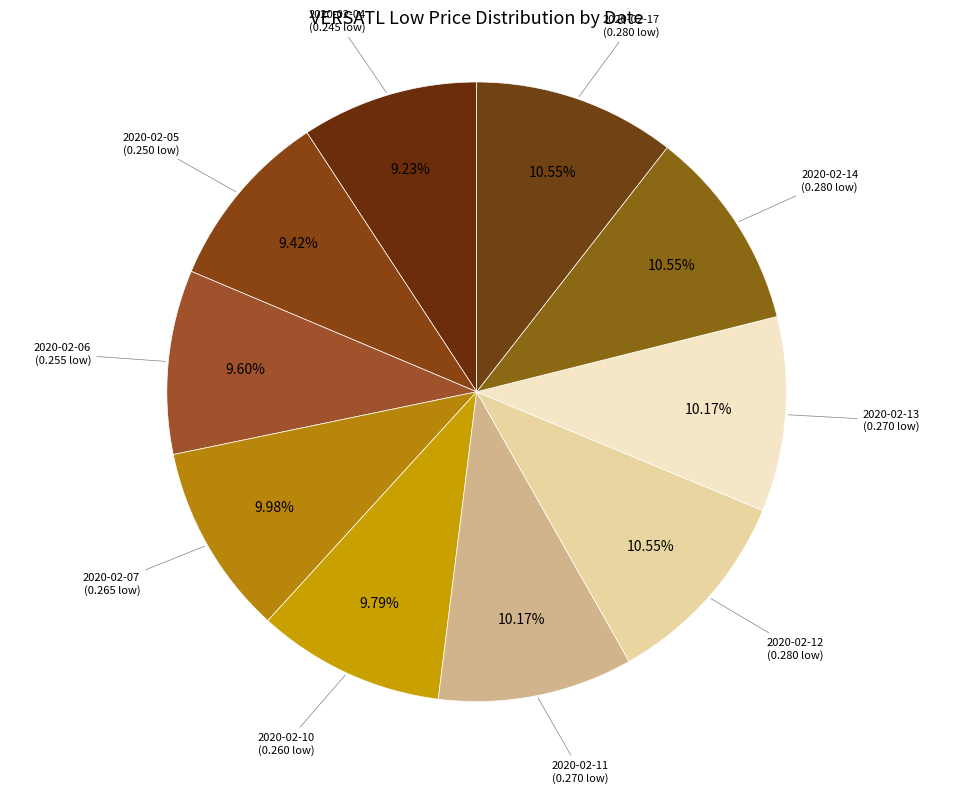

How many slices are in this pie chart?

10